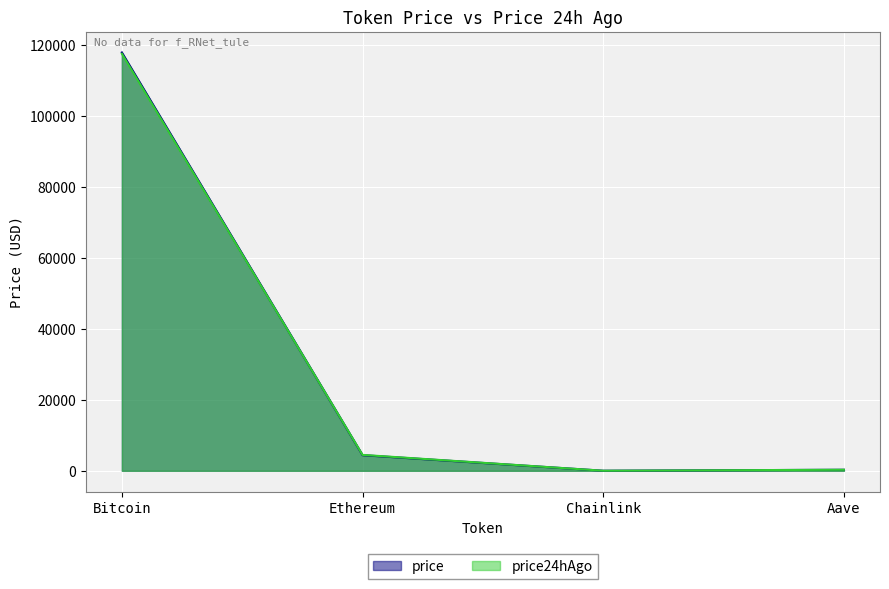

Reading left to right, list all the values displayed in this chart.

price: 117813.0	4406.4	22.1	293.8
price24hAgo: 117448.0	4482.8	21.8	296.2